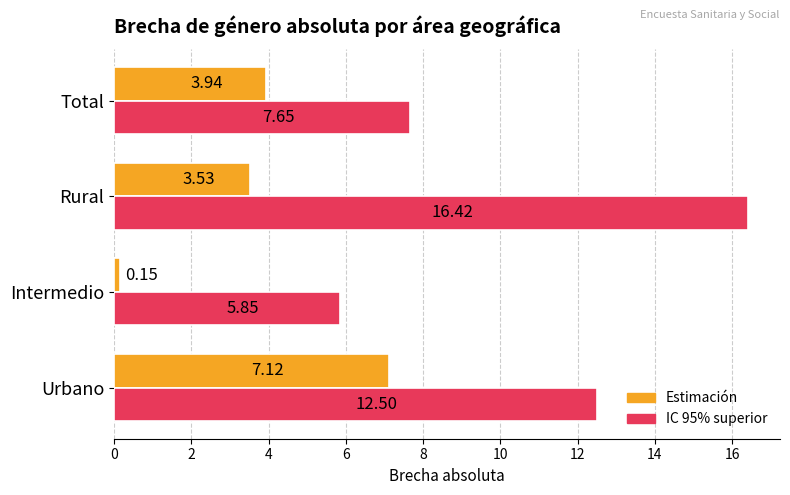

Which category has the highest value across all series?

Rural